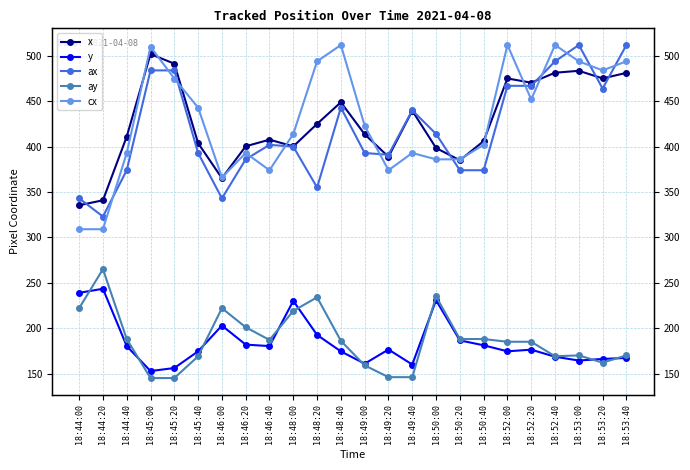

How many interior local valleys does the ay series have?

3